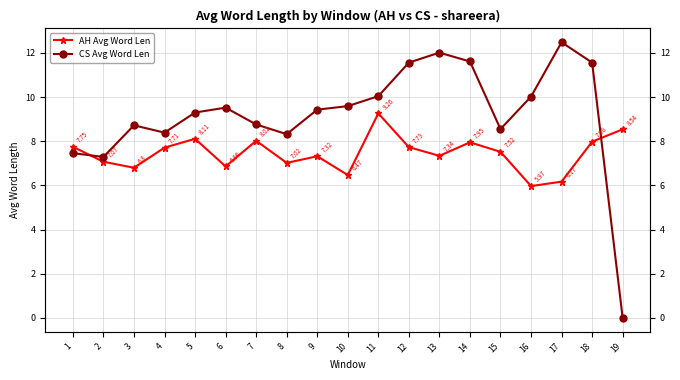

Does the chart display data point markers on the line(s)?

Yes